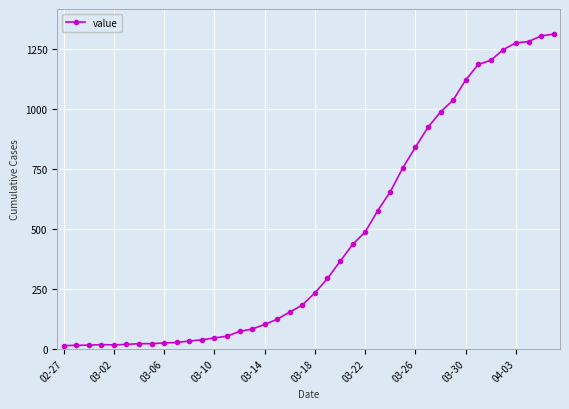

What is the difference between the second highest and minimum values?

1292